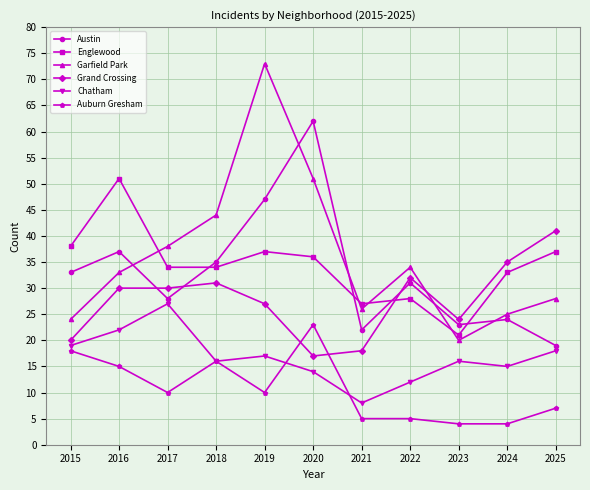

True or false: Auburn Gresham and Englewood cross at least once.

False